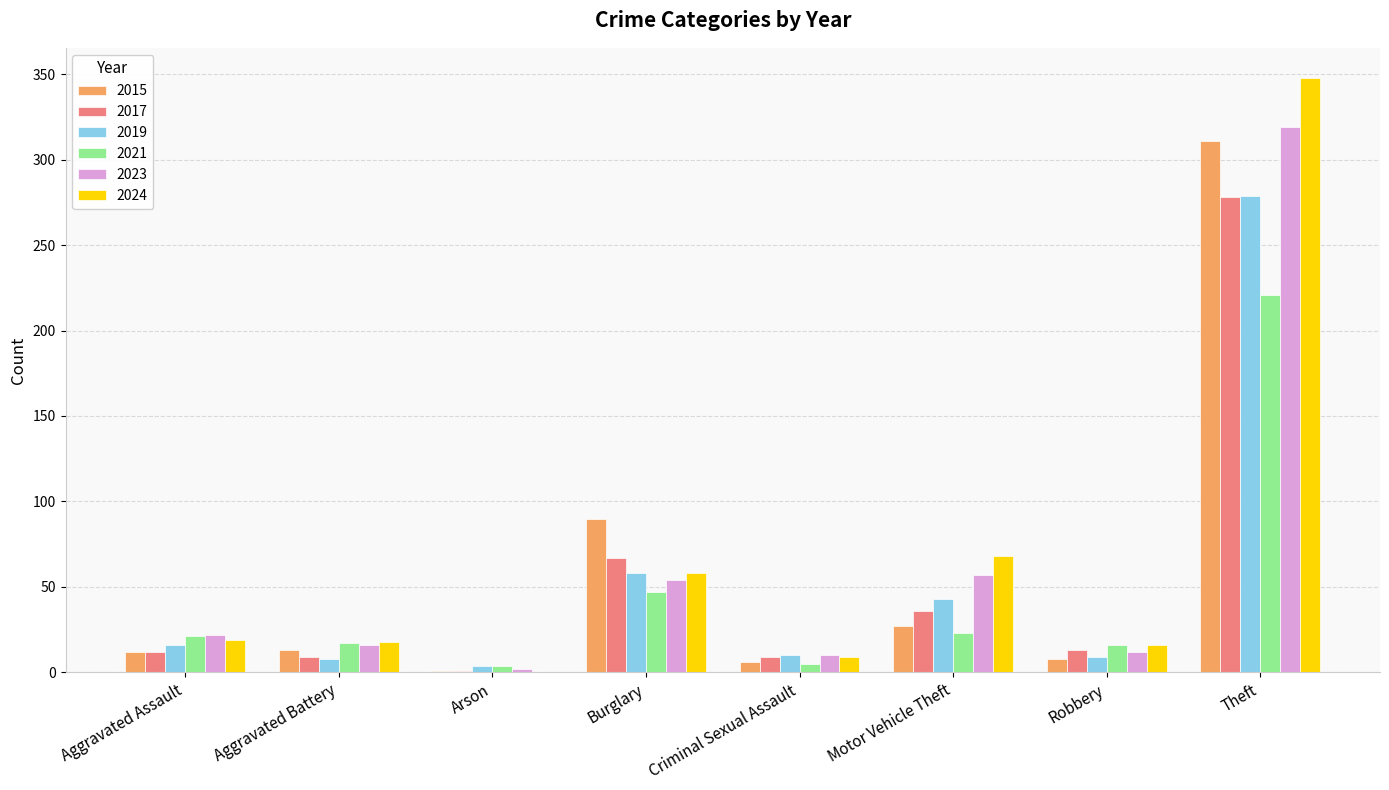

How many categories are shown in the chart?

8